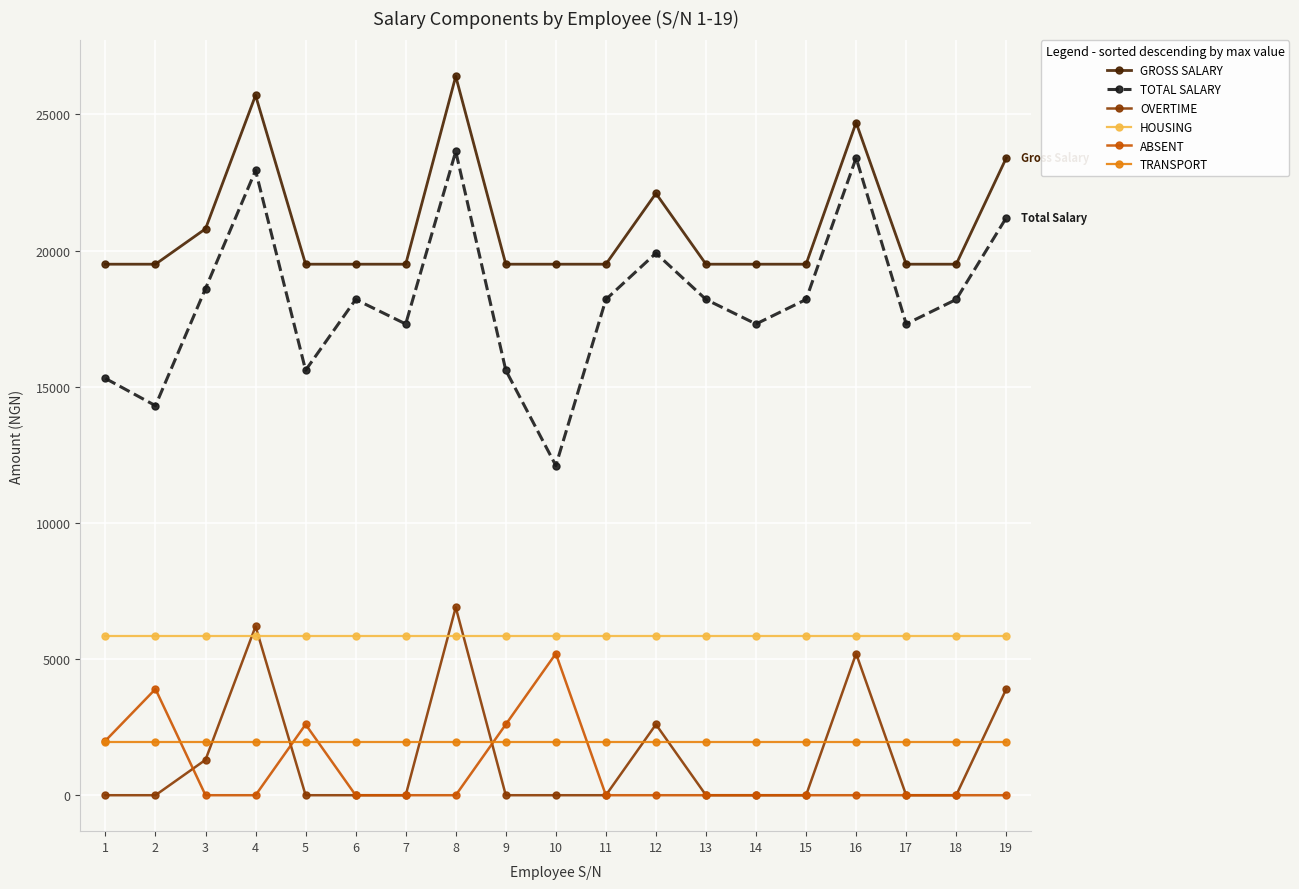

What is the average value of the TRANSPORT series?

1950